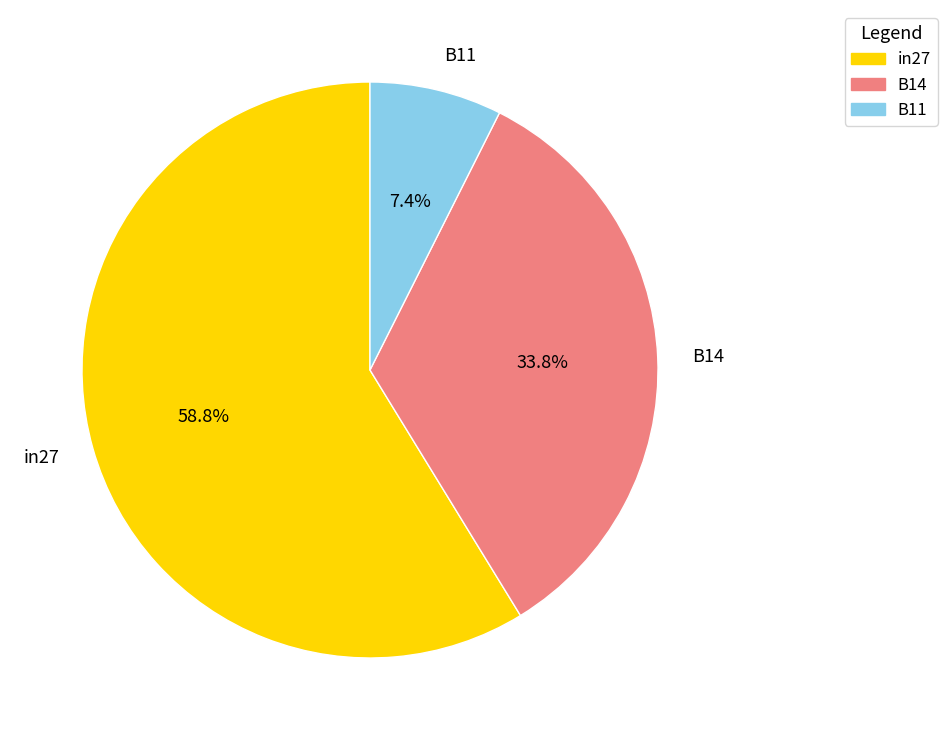

What portion of the pie excludes in27?

41.2%